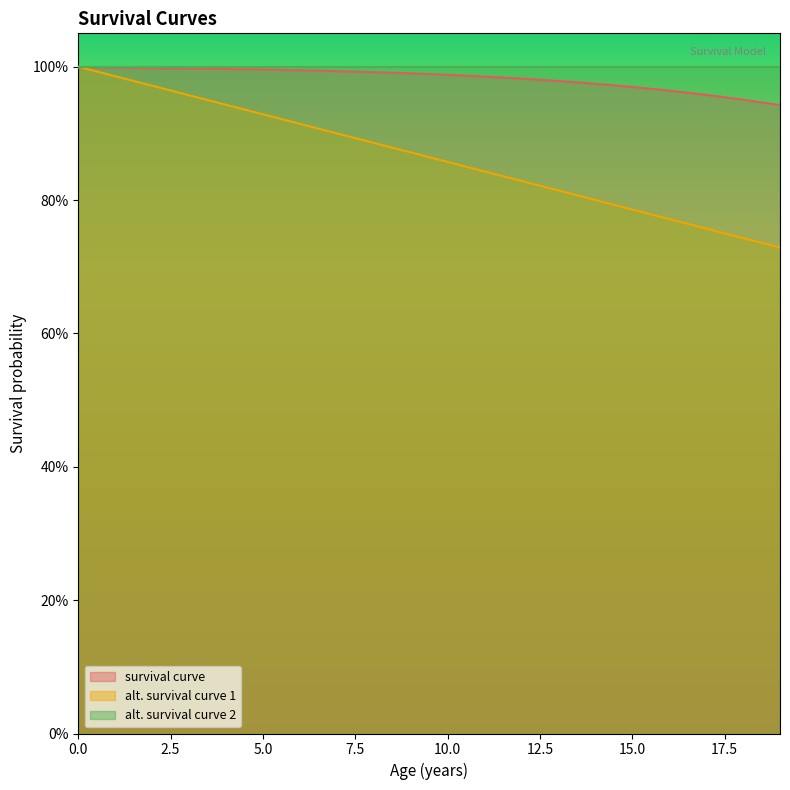

Does the chart display data point markers on the line(s)?

No